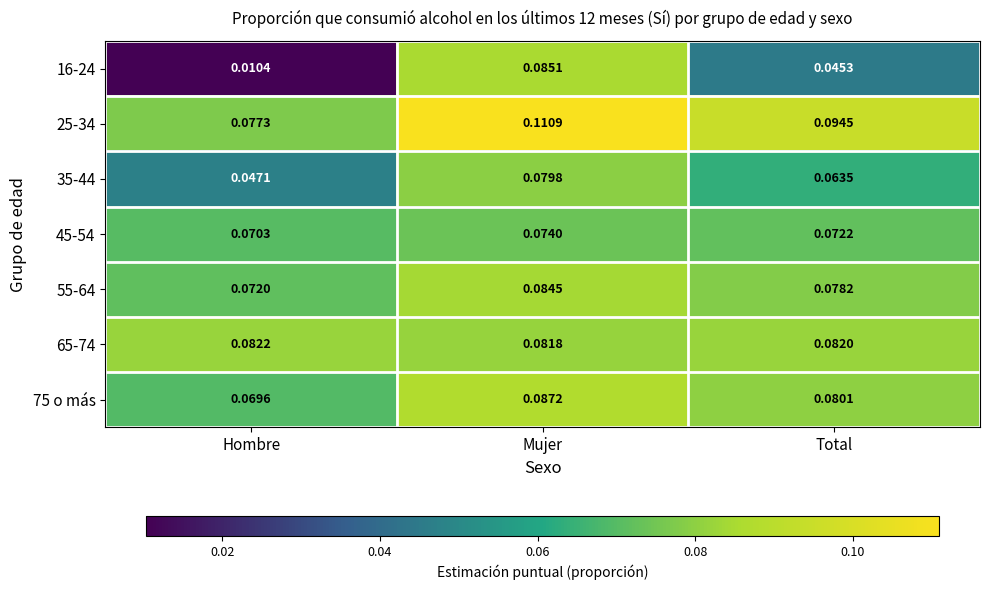

Which category has the lowest value across all series?

Hombre